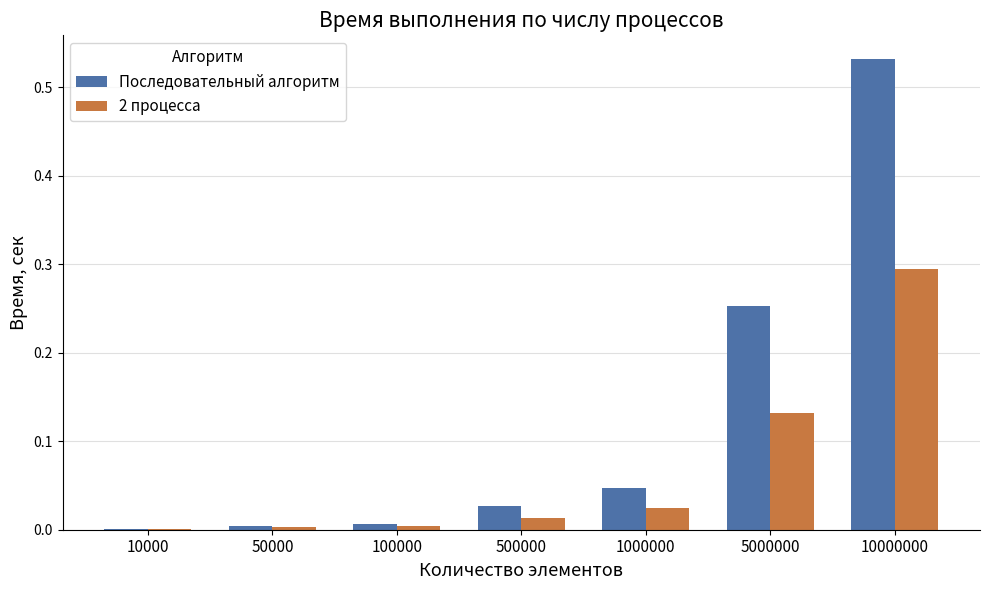

Is the value of Последовательный алгоритм at 1000000 greater than the value of 2 процесса at 500000?

Yes